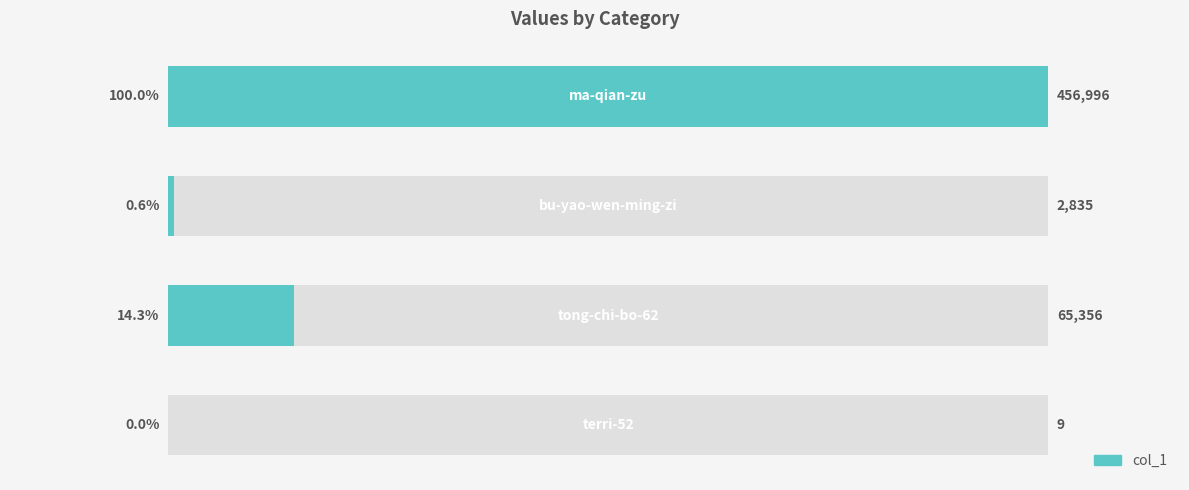

Reading right to left, extract all data points from this chart.

456996	2835	65356	9